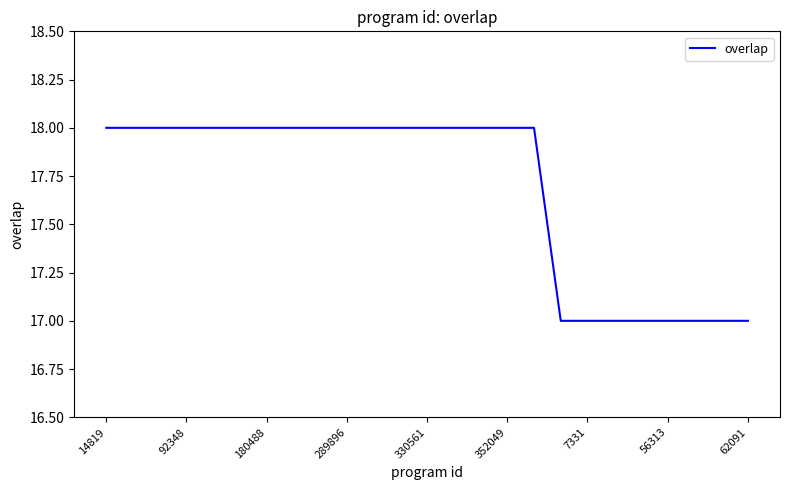

What is the average value?

18